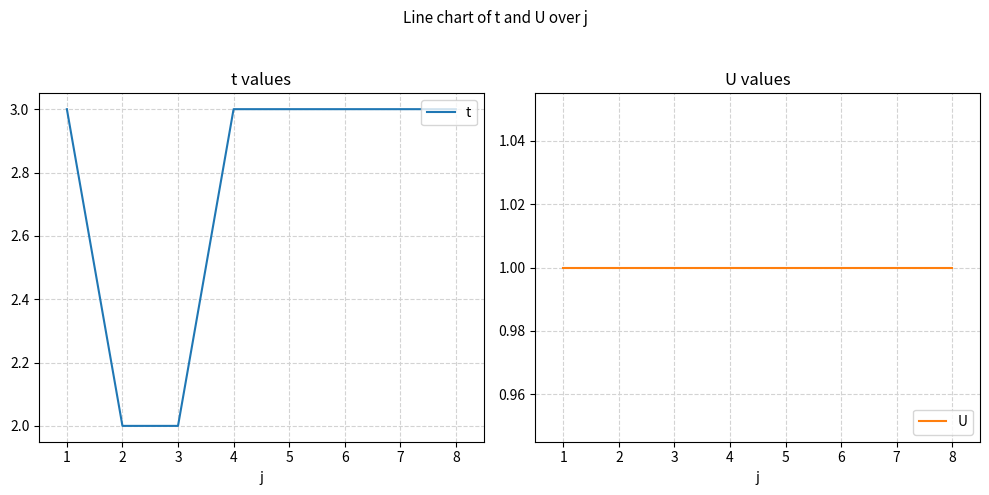

List the series in order of their overall mean, highest first.

t, U